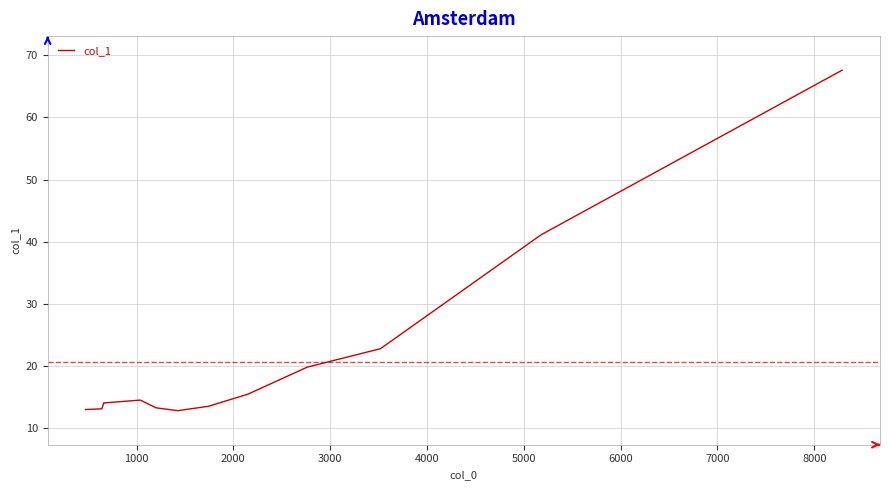

How many interior local valleys (lower than both neighbors) does the data have?

1